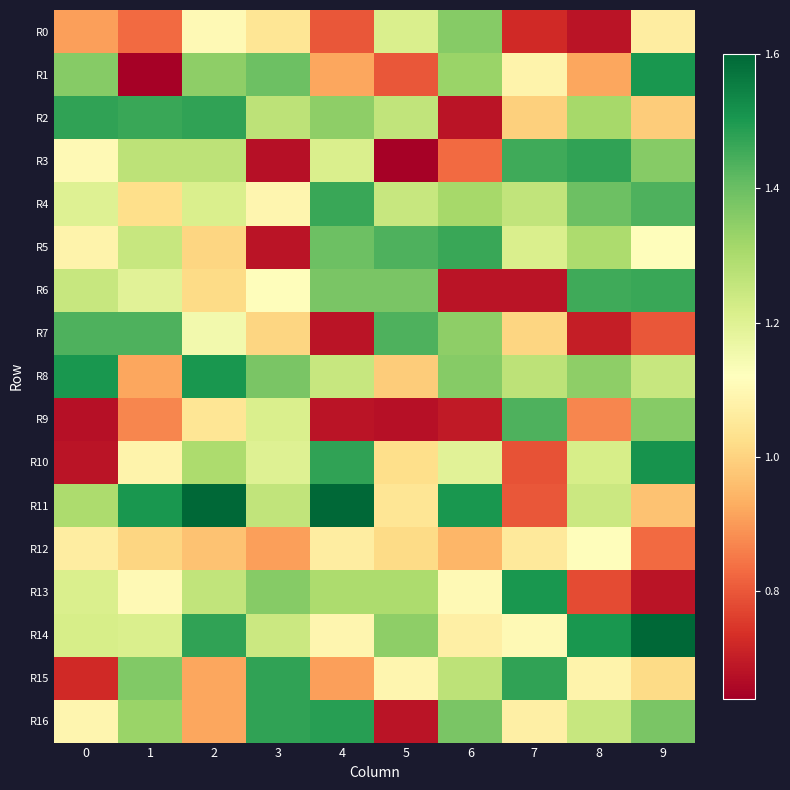

Rank the series at 4 from highest to lowest value.

R11, R16, R10, R4, R5, R6, R2, R13, R8, R3, R14, R12, R1, R15, R0, R7, R9